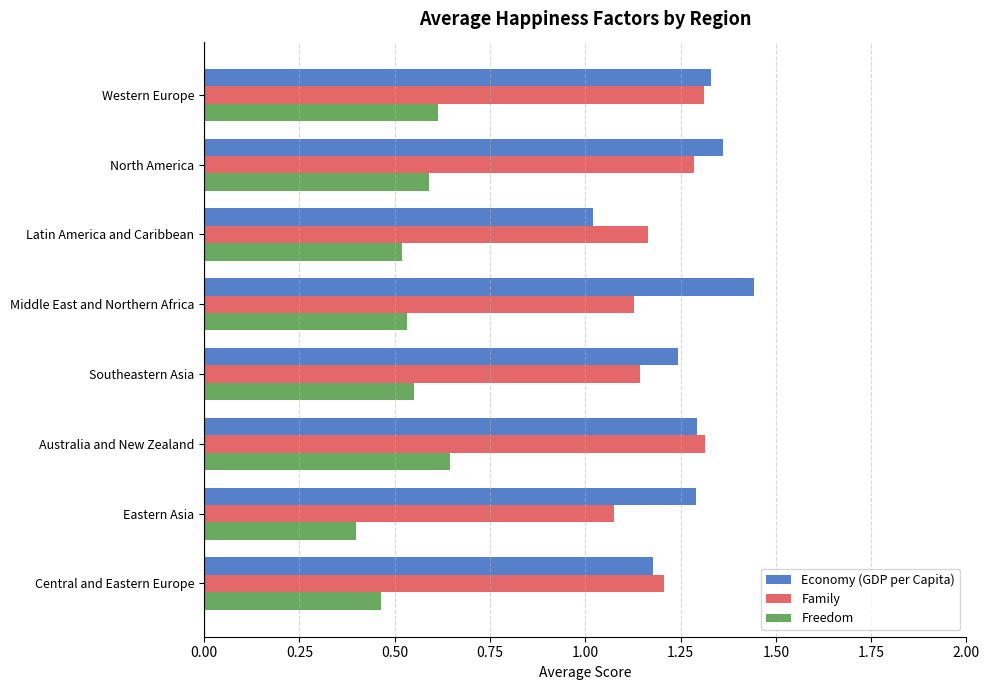

Is it true that Freedom equals 0.6 at Western Europe?

True